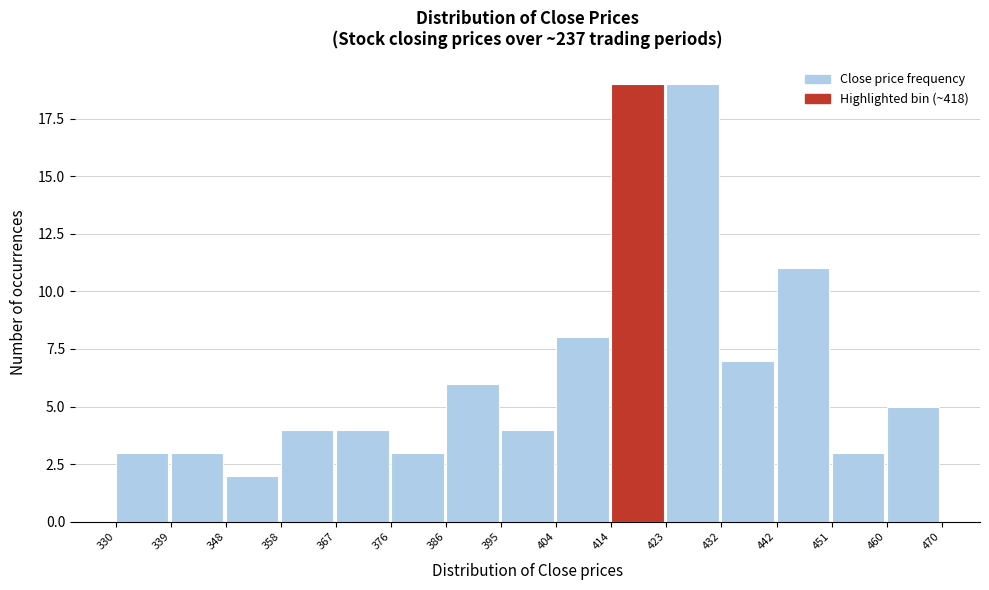

Reading left to right, transcribe this chart: for each bar, give the range it covers on the x-axis and its height. The values are not printed on the chart, so give them approximately, as read against the axis.

330 to 339: 3
339 to 348: 3
348 to 358: 2
358 to 367: 4
367 to 376: 4
376 to 386: 3
386 to 395: 6
395 to 404: 4
404 to 414: 8
414 to 423: 19
423 to 432: 19
432 to 442: 7
442 to 451: 11
451 to 460: 3
460 to 470: 5